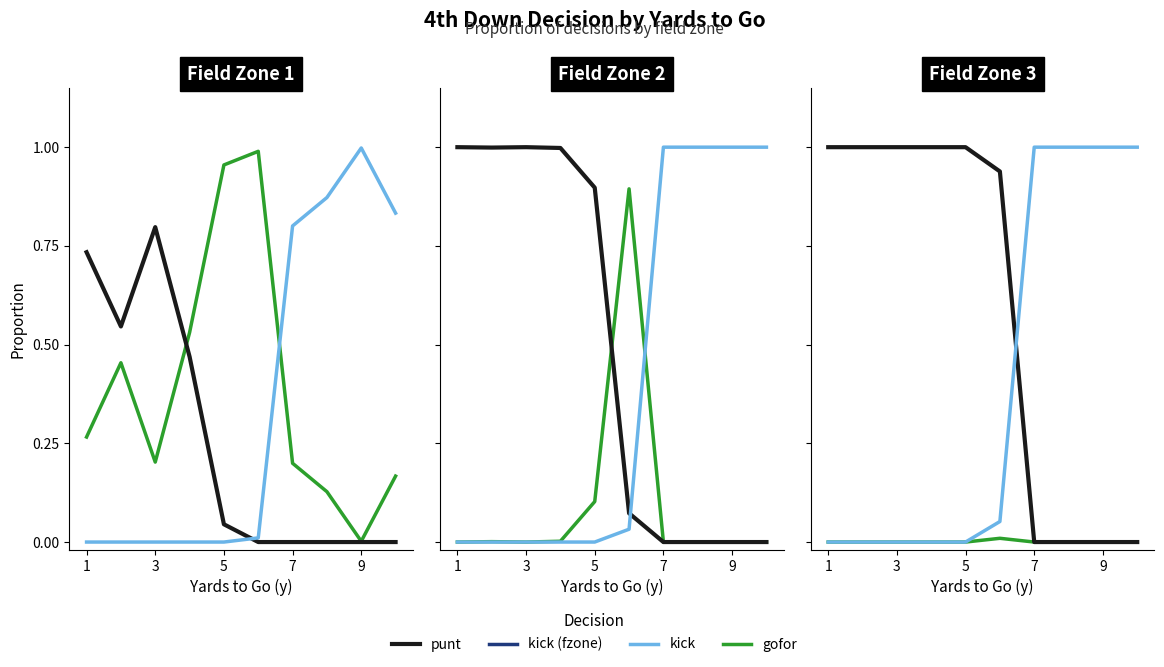

True or false: punt has a value of 0.0 at 9.

True